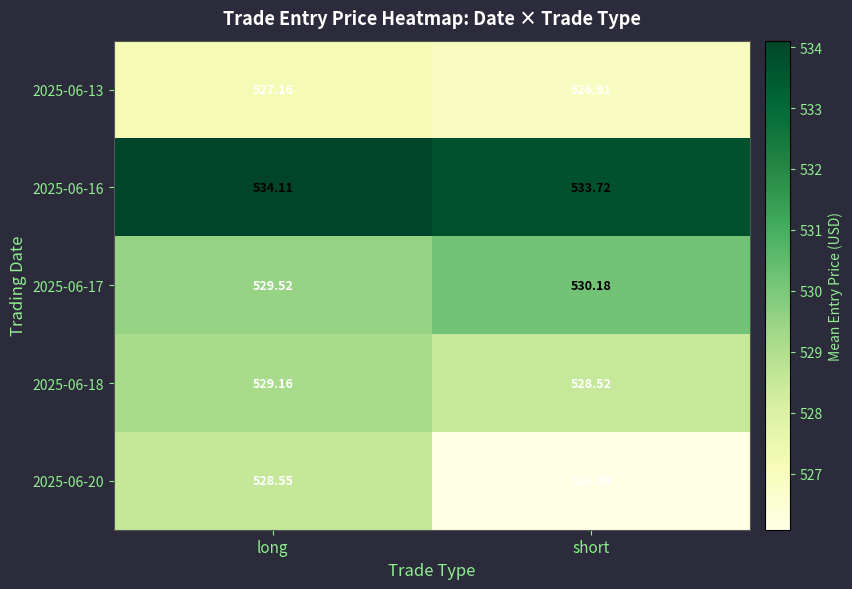

Which series has the widest spread of values?

2025-06-20